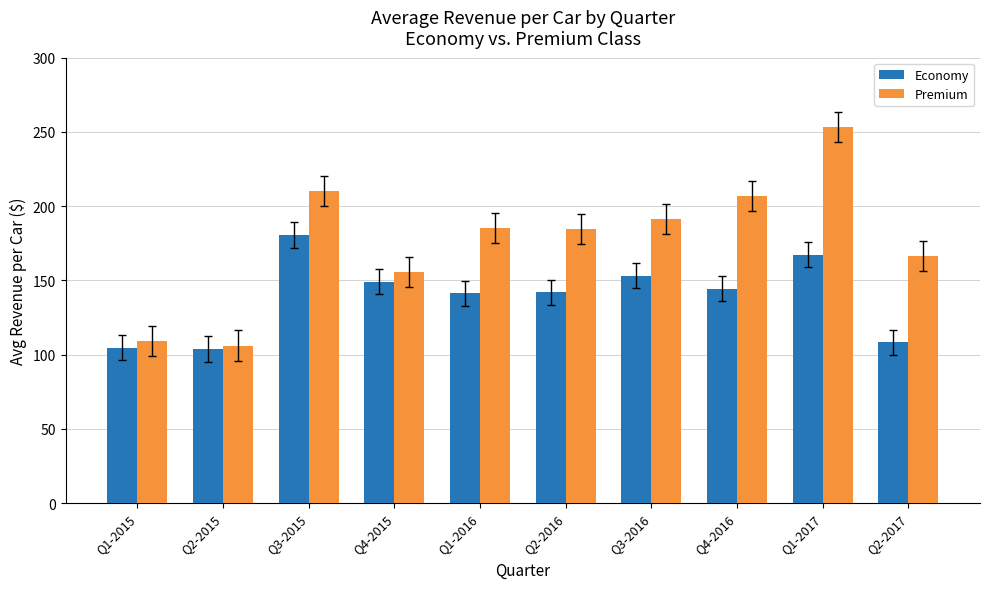

What is the total value across all series at Q3-2016?

344.7